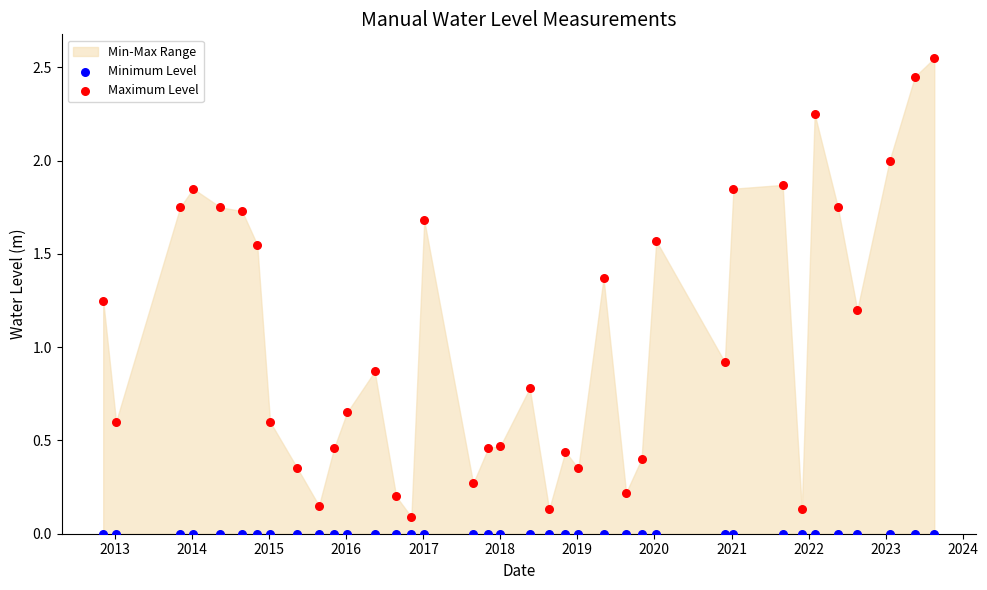

Which series reaches the maximum Y coordinate?

Maximum Level